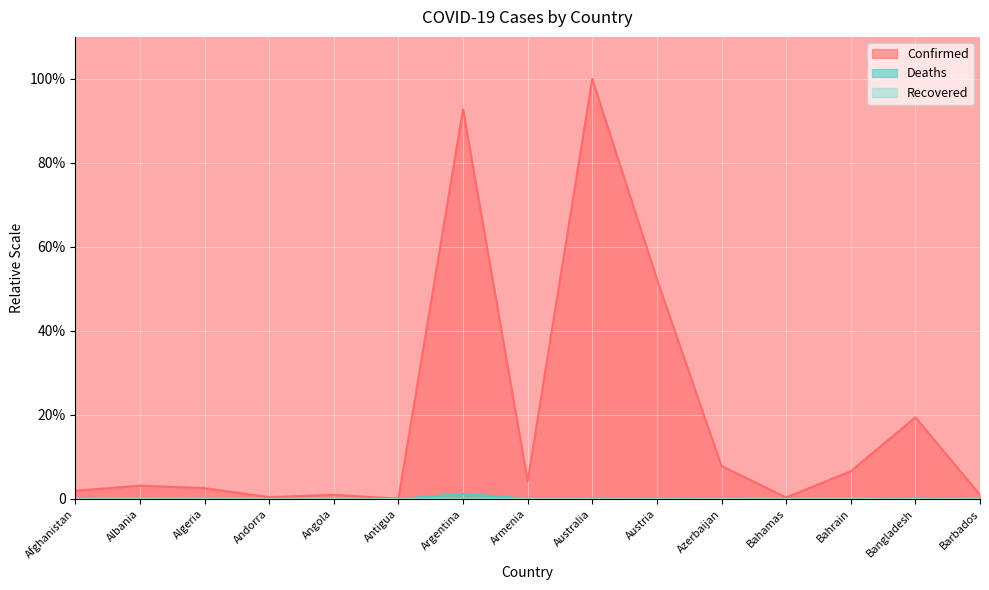

Reading left to right, what are all the values shown in this chart?

Confirmed: Afghanistan=0.0	Albania=0.0	Algeria=0.0	Andorra=0.0	Angola=0.0	Antigua=0.0	Argentina=0.9	Armenia=0.0	Australia=1.0	Austria=0.5	Azerbaijan=0.1	Bahamas=0.0	Bahrain=0.1	Bangladesh=0.2	Barbados=0.0
Deaths: Afghanistan=0.0	Albania=0.0	Algeria=0.0	Andorra=0.0	Angola=0.0	Antigua=0.0	Argentina=0.0	Armenia=0.0	Australia=0.0	Austria=0.0	Azerbaijan=0.0	Bahamas=0.0	Bahrain=0.0	Bangladesh=0.0	Barbados=0.0